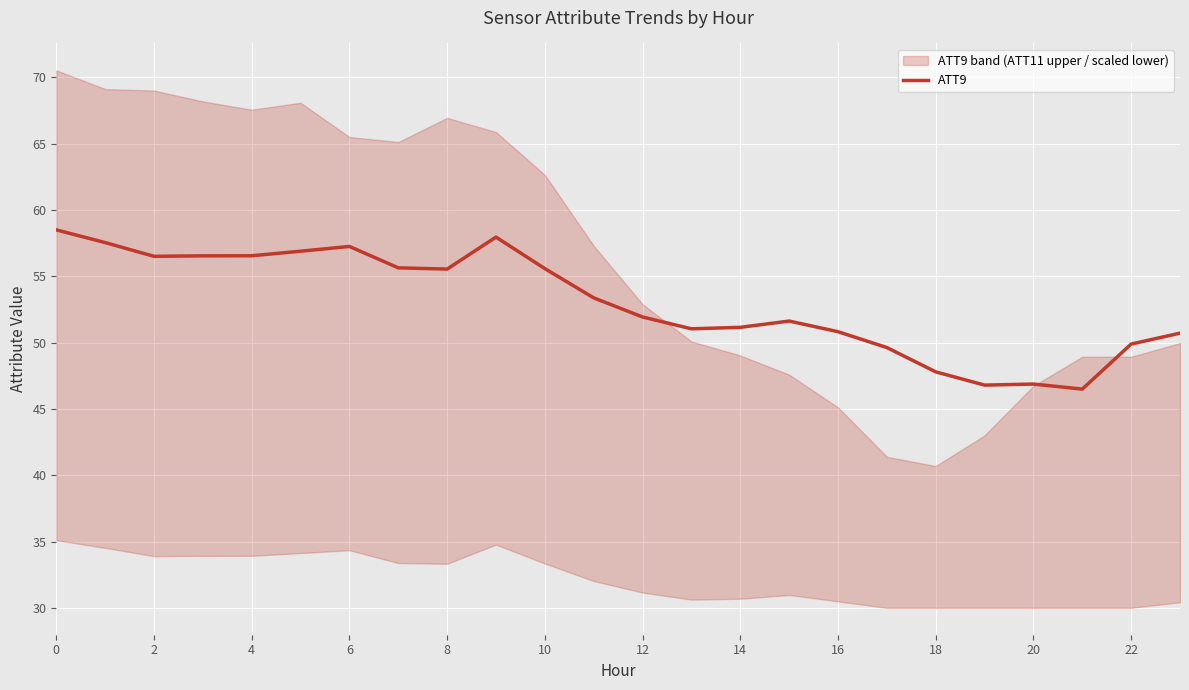

How many data points are less than 53?

12